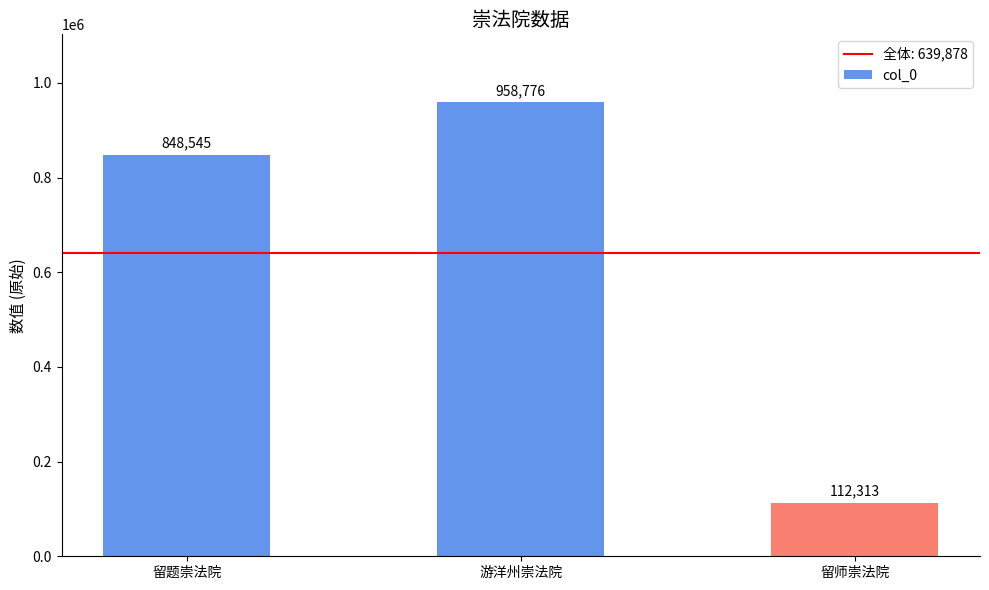

At which category does the chart reach its minimum across all series?

留师崇法院